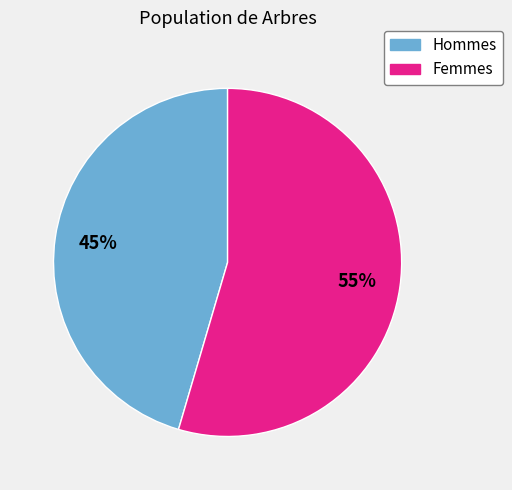

Which slice is the smallest?

Hommes